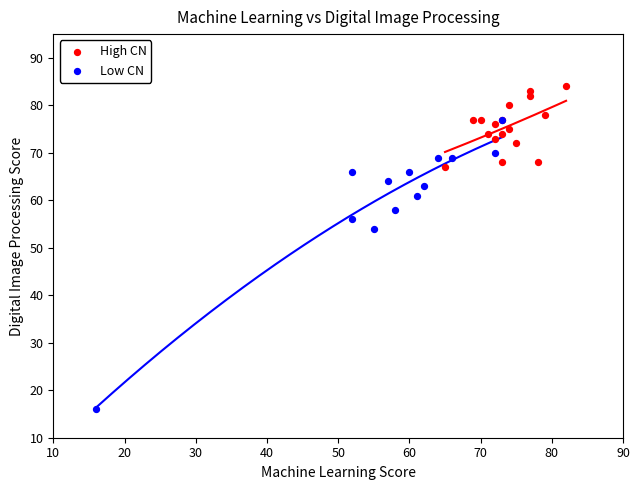

Which series contains the lowest Y value?

Low CN